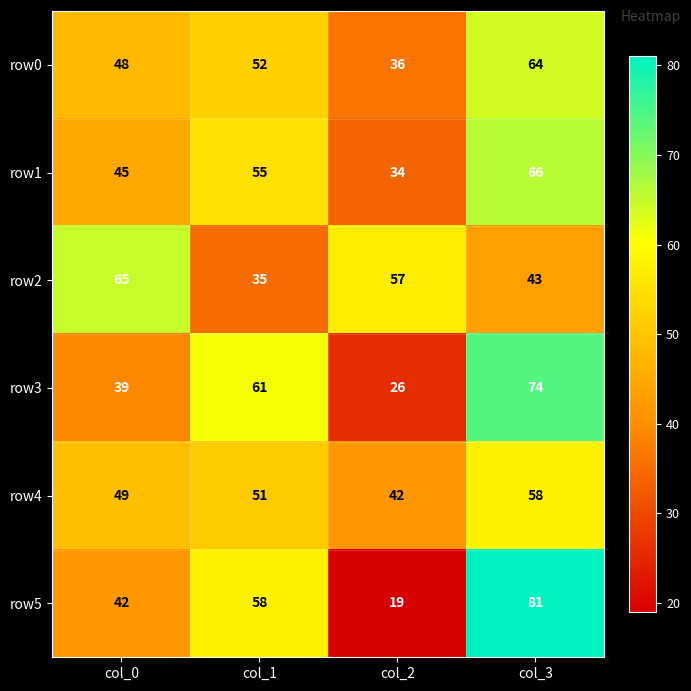

How many categories are shown in the chart?

4